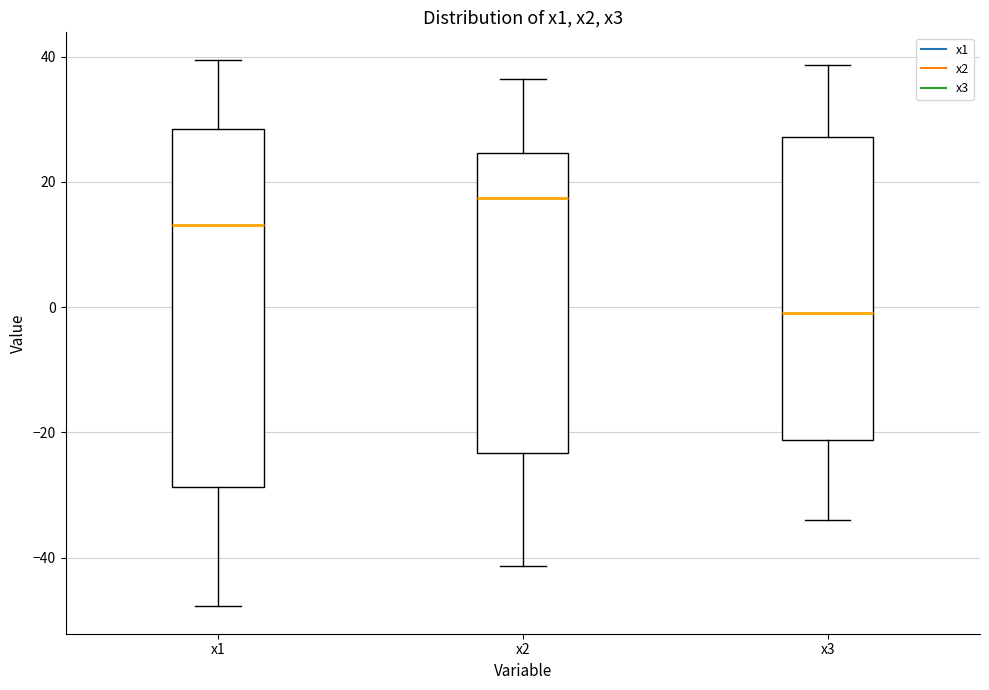

Which box has the lowest median line?

x3